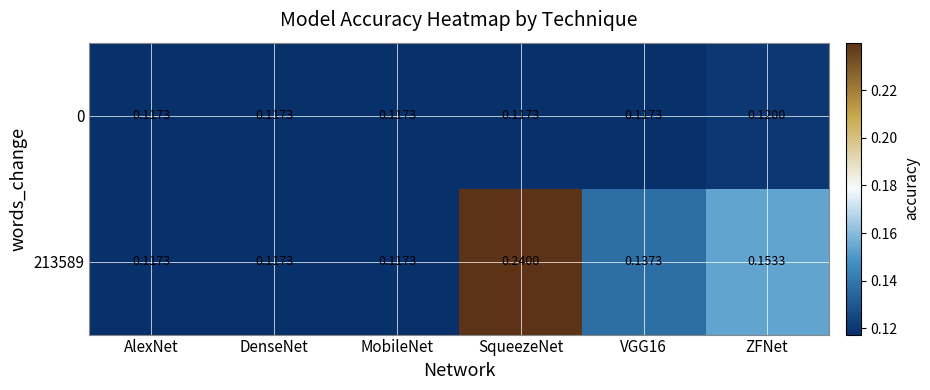

Which series has the widest spread of values?

213589